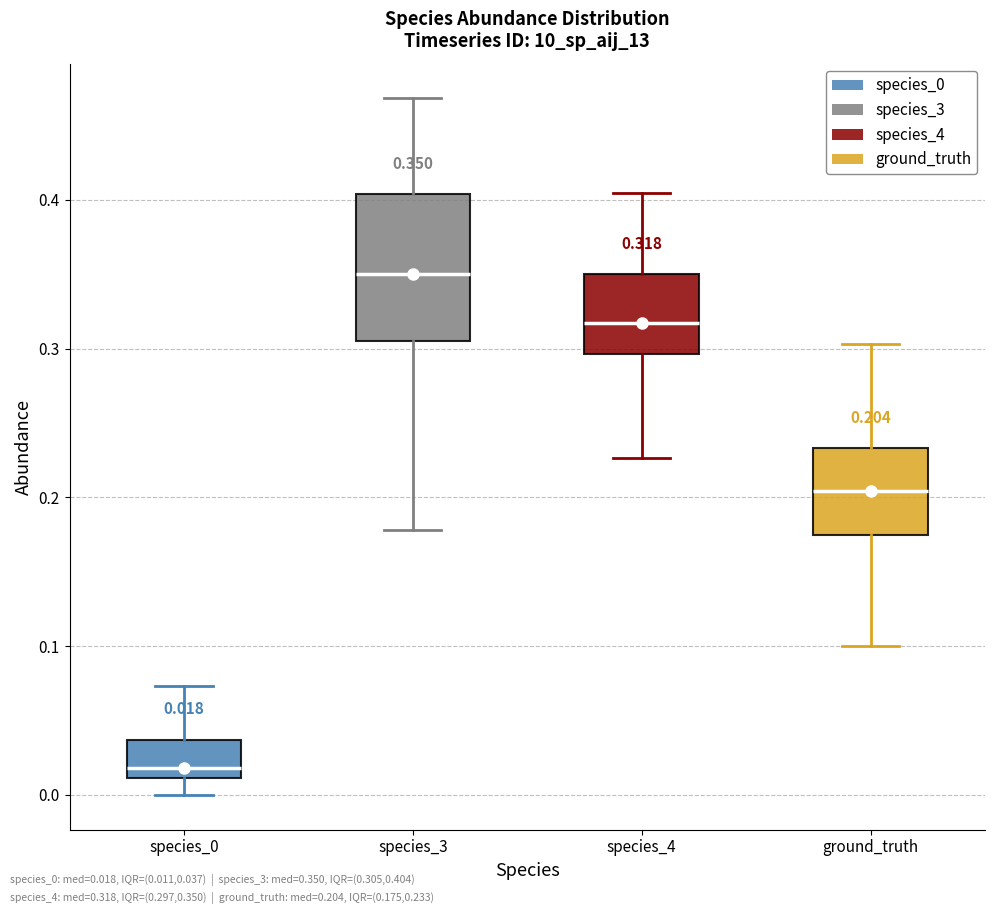

Which box's median line is the lowest?

species_0